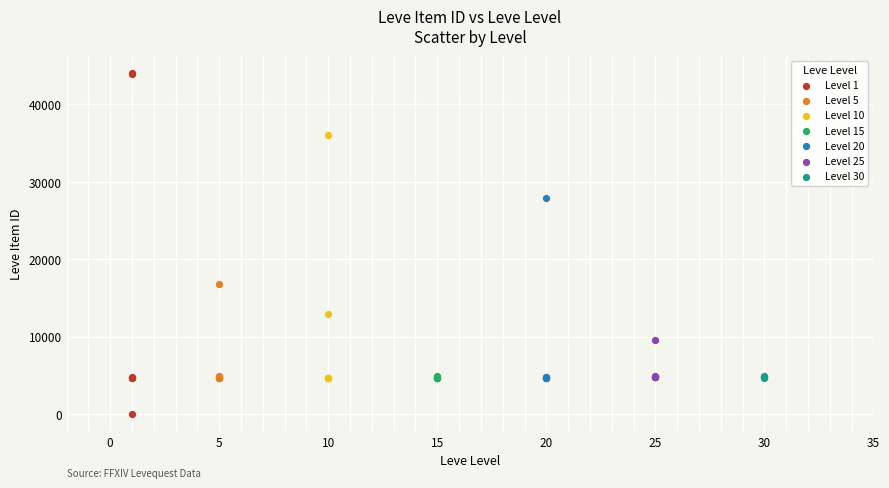

Which series reaches the maximum Y coordinate?

Level 1